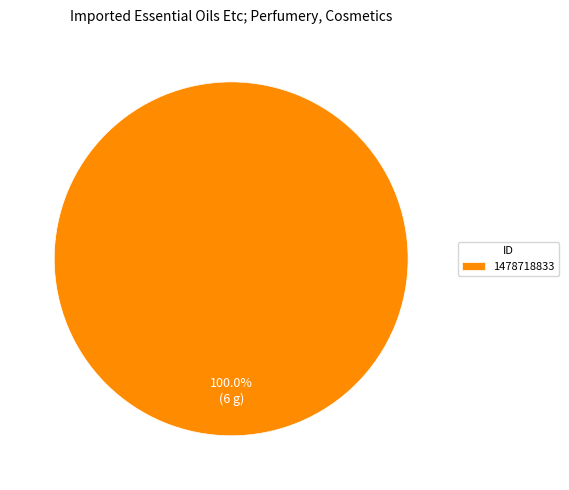

The 1478718833 slice represents 88% of the pie. True or false?

False